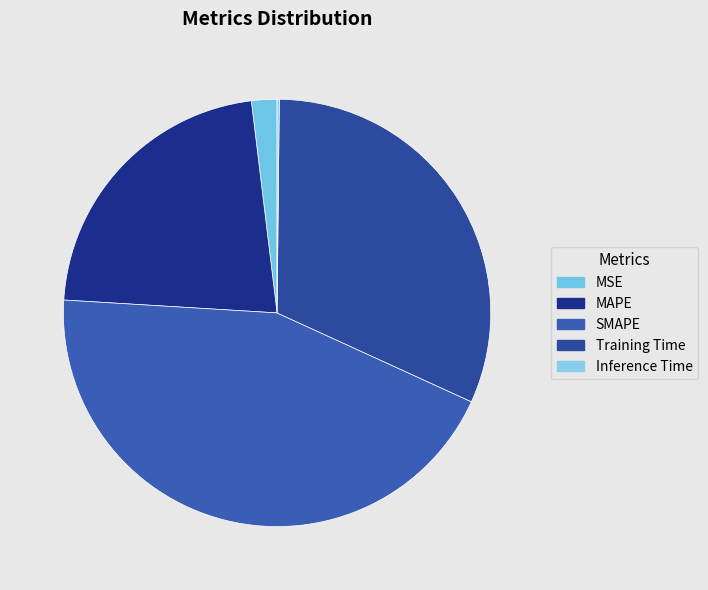

What is the largest slice in the pie chart?

SMAPE